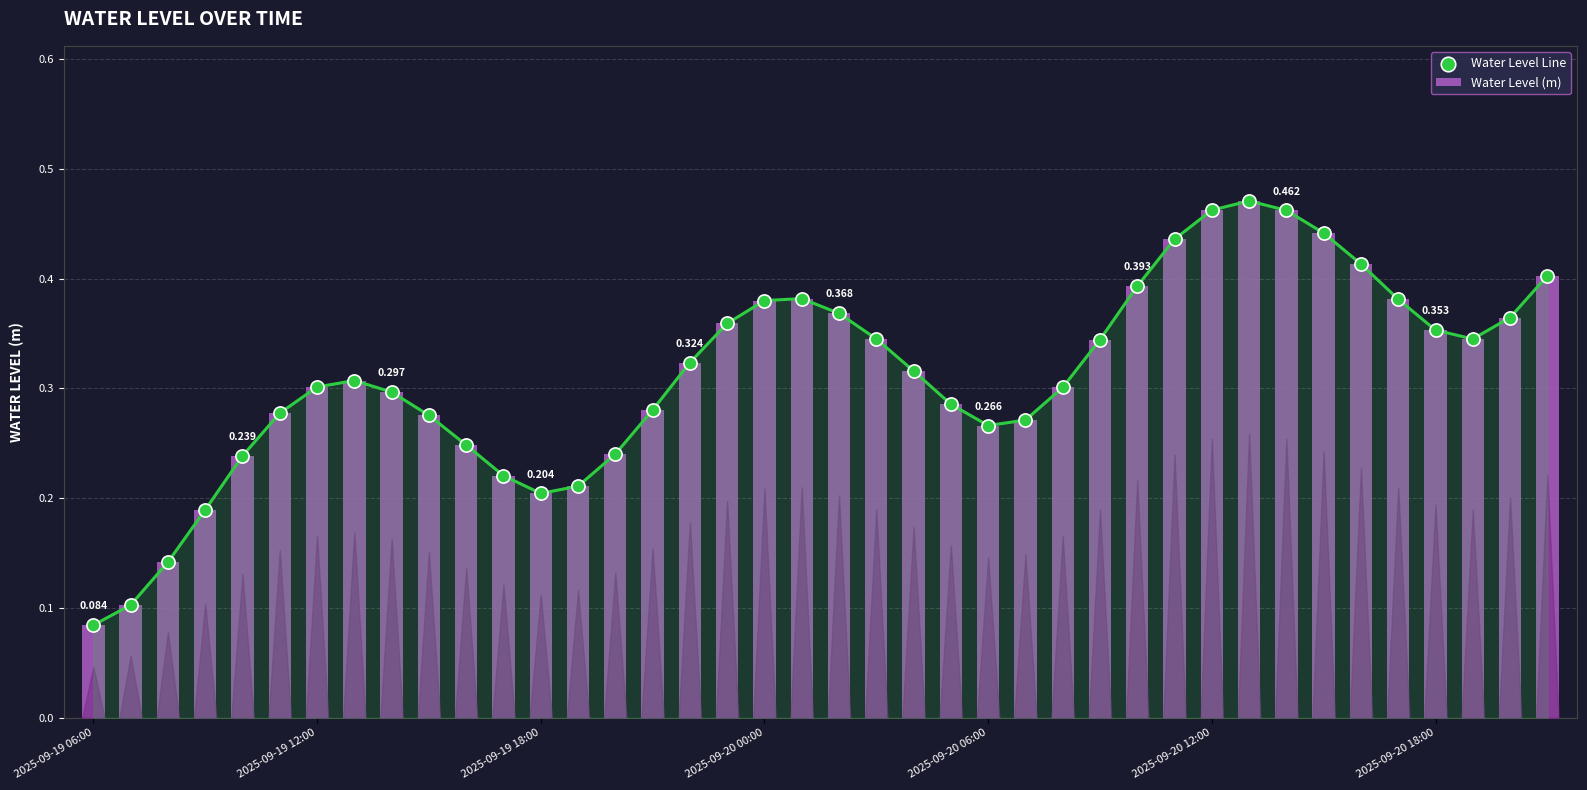

What are all the series names shown in the legend?

Water Level (m), Water Level Line